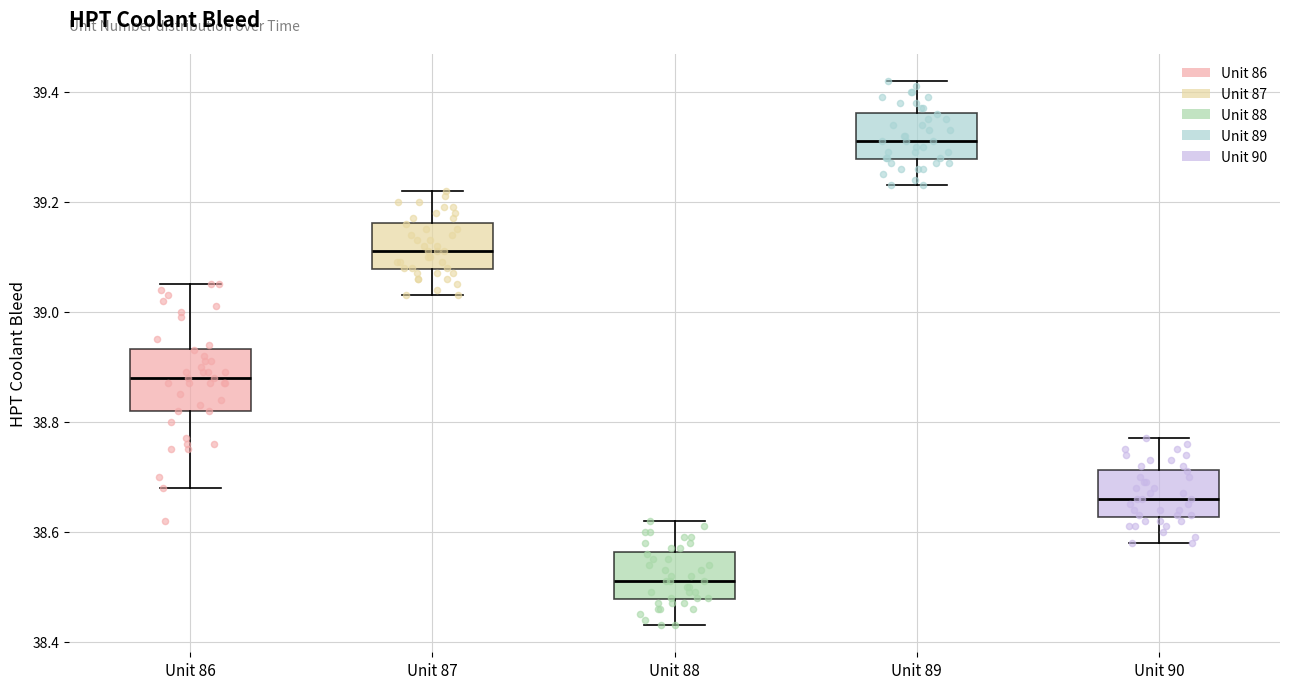

Reading left to right, transcribe this box plot: for each box, give where its median line is, the range the box spans, and where its two whiskers end, as read against the y-axis. The values are not printed on the chart, so give them approximately, as read against the axis.

Unit 86: median 38.88, box 38.82 to 38.94, whiskers 38.68 to 39.06
Unit 87: median 39.12, box 39.08 to 39.16, whiskers 39.04 to 39.22
Unit 88: median 38.52, box 38.48 to 38.56, whiskers 38.44 to 38.62
Unit 89: median 39.32, box 39.28 to 39.36, whiskers 39.24 to 39.42
Unit 90: median 38.66, box 38.62 to 38.72, whiskers 38.58 to 38.78